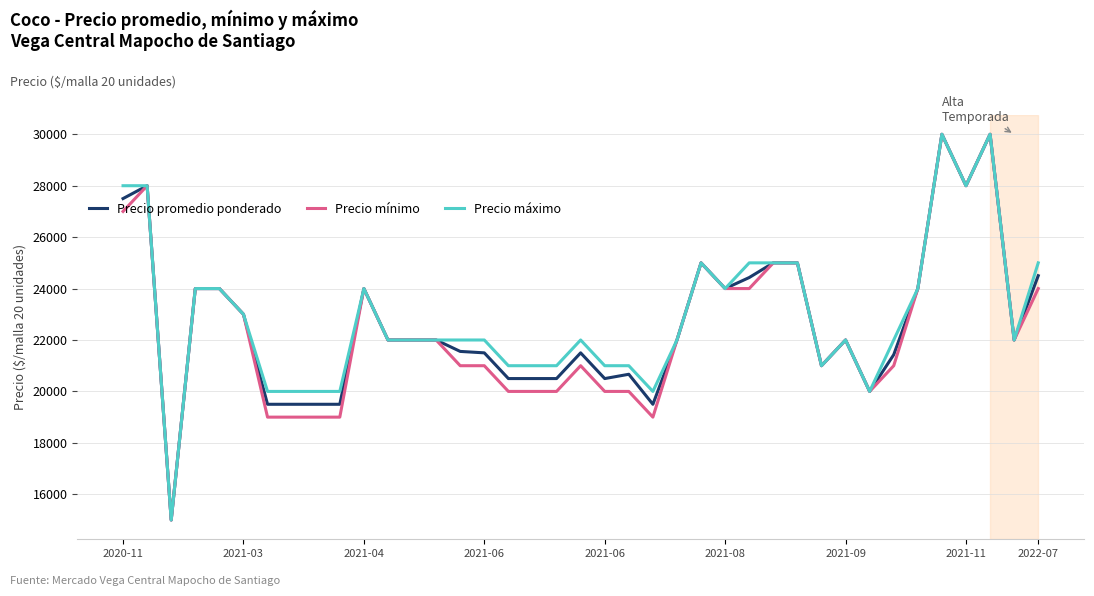

What is the minimum value shown in the chart?

15000